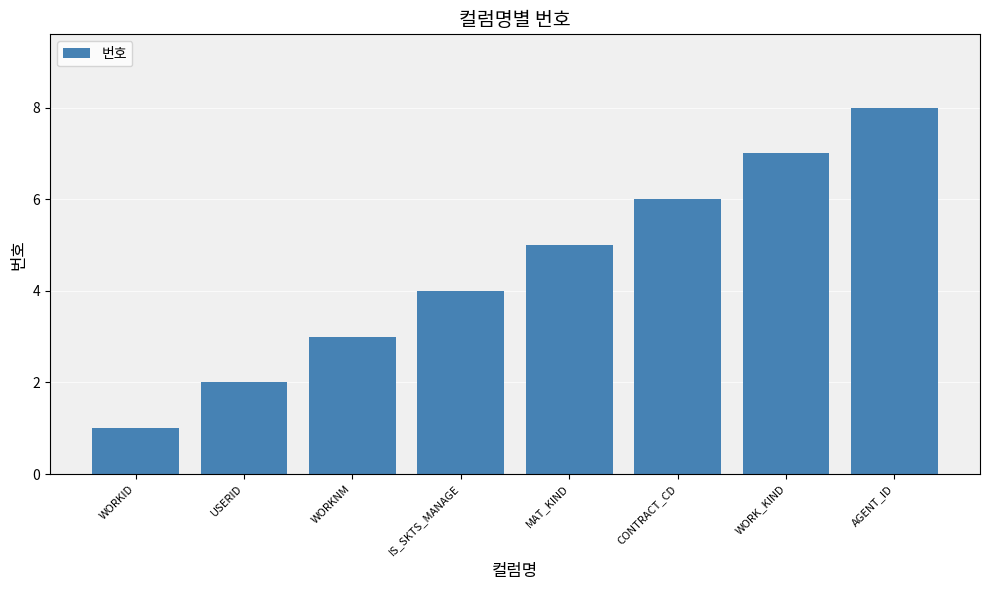

What is the maximum value shown in the chart?

8